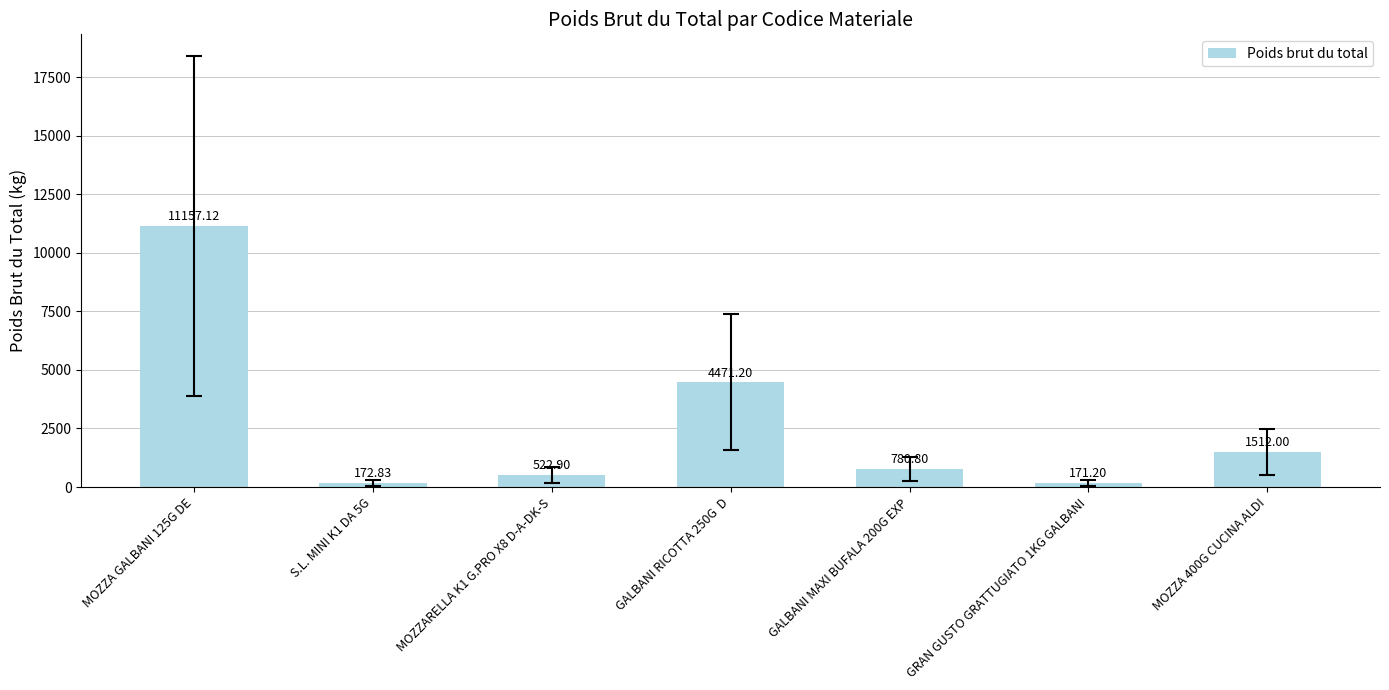

How many bars are there in total?

7